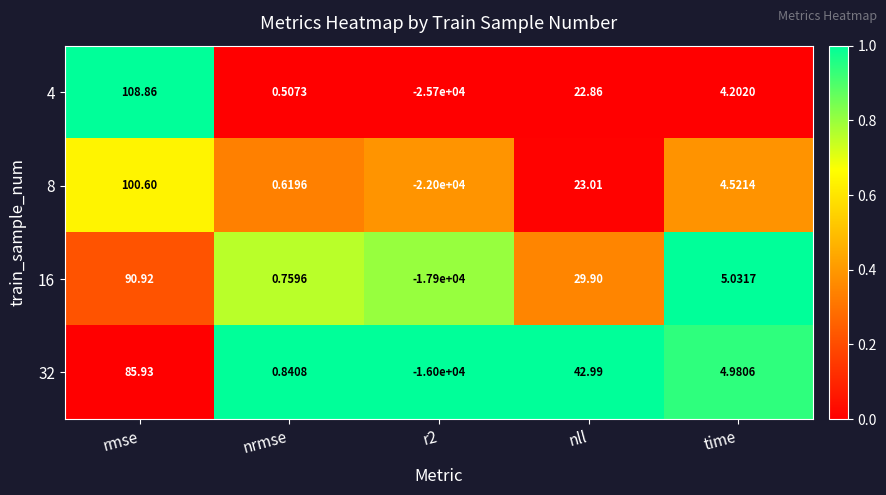

What is the total value across all series at rmse?

386.3